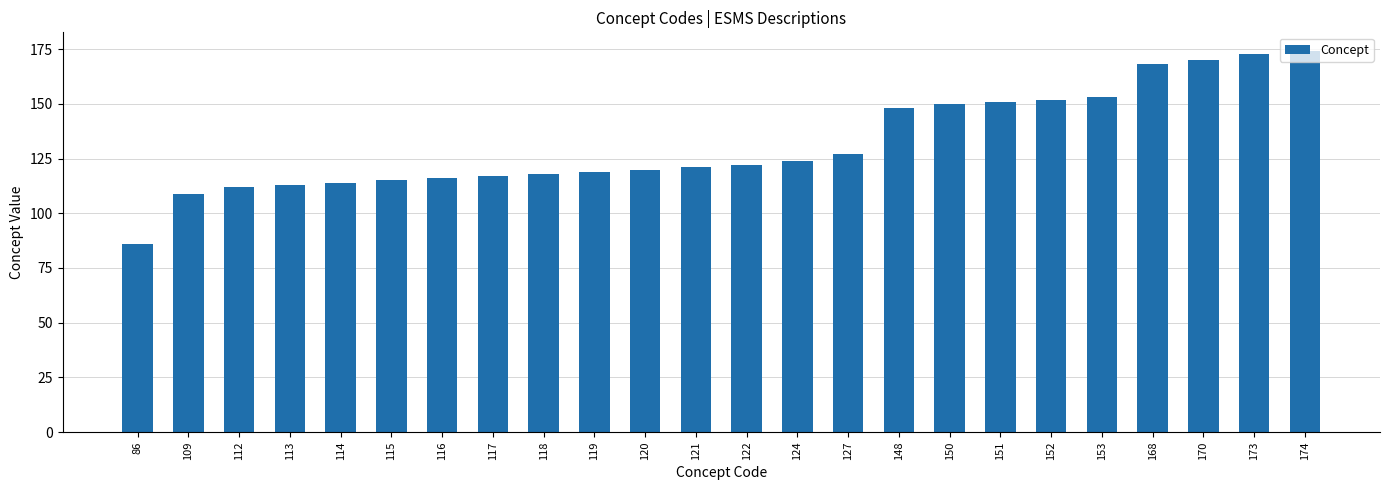

What is the ratio of the value at 151 to the value at 114?

1.3